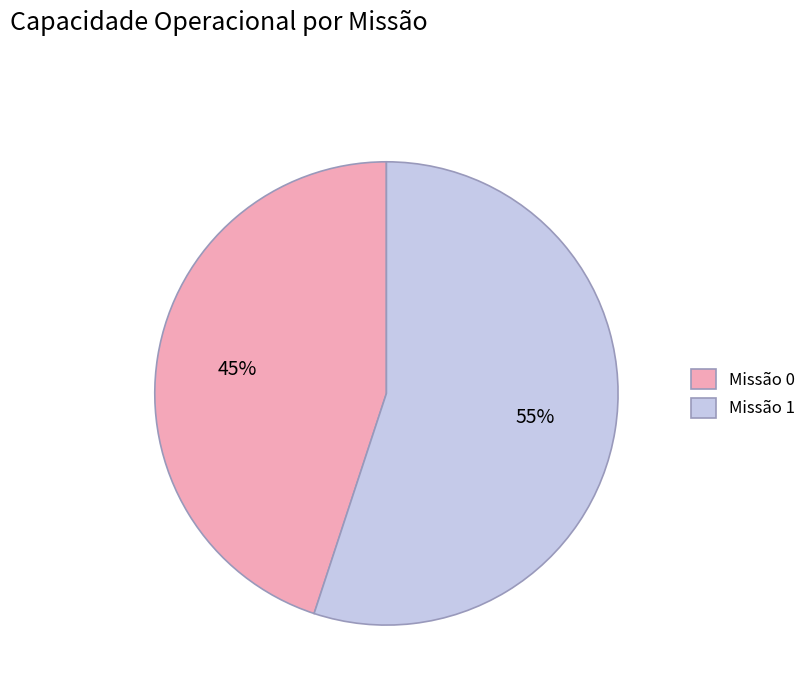

The Missão 0 slice represents 55% of the pie. True or false?

False